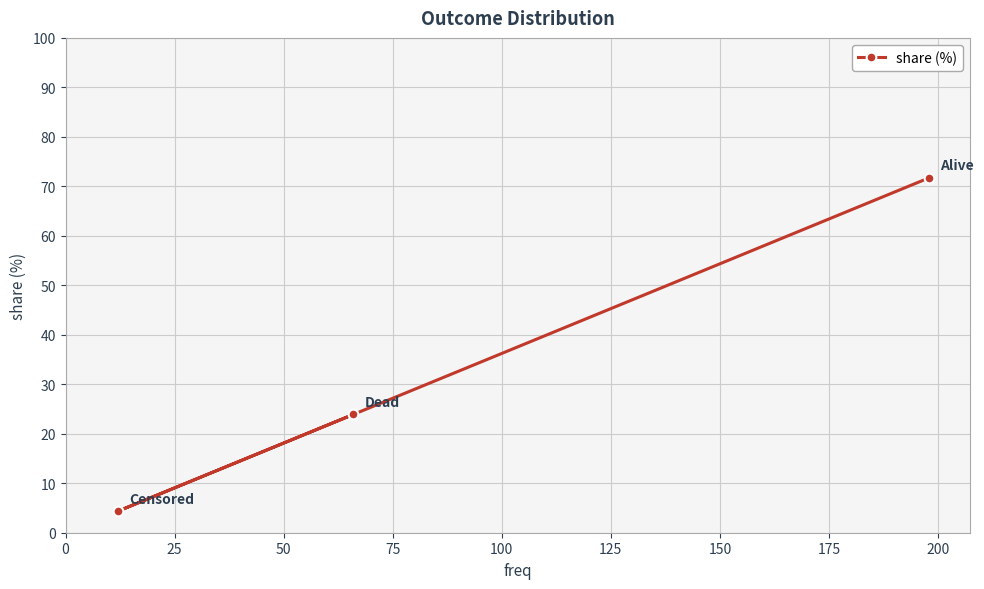

What is the value of the 1st point from the left?

4.3